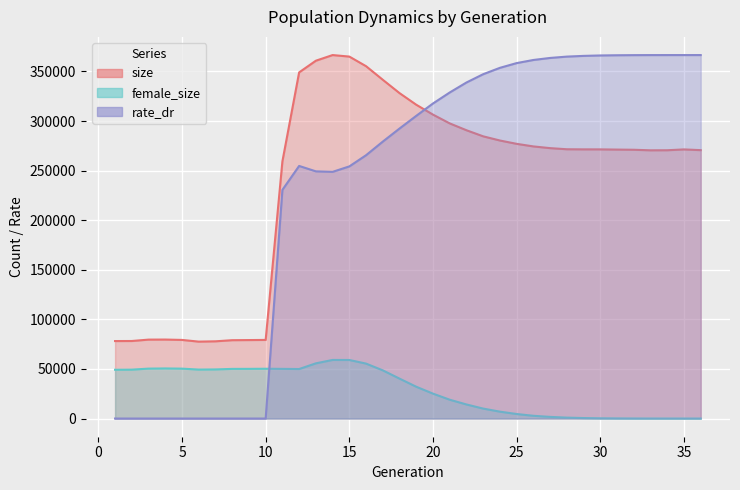

Which series changed the most between 4 and 15?

size